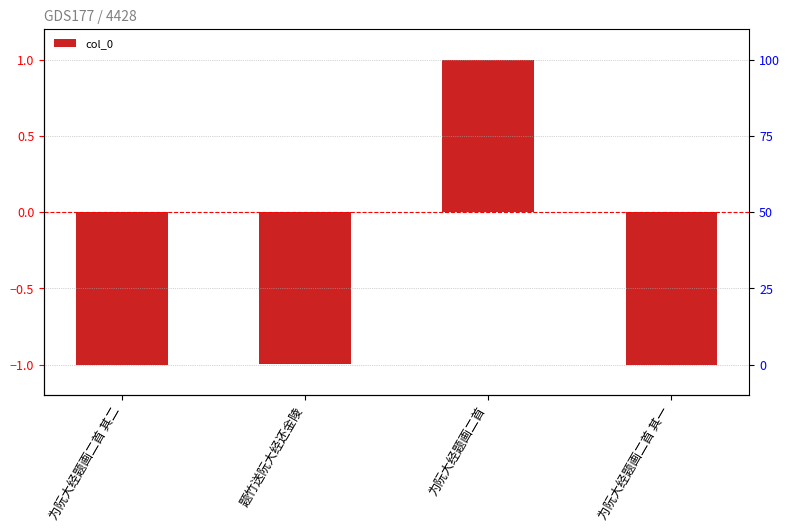

Is it true that the value at 题竹送阮大经还金陵 is -0.3?

False